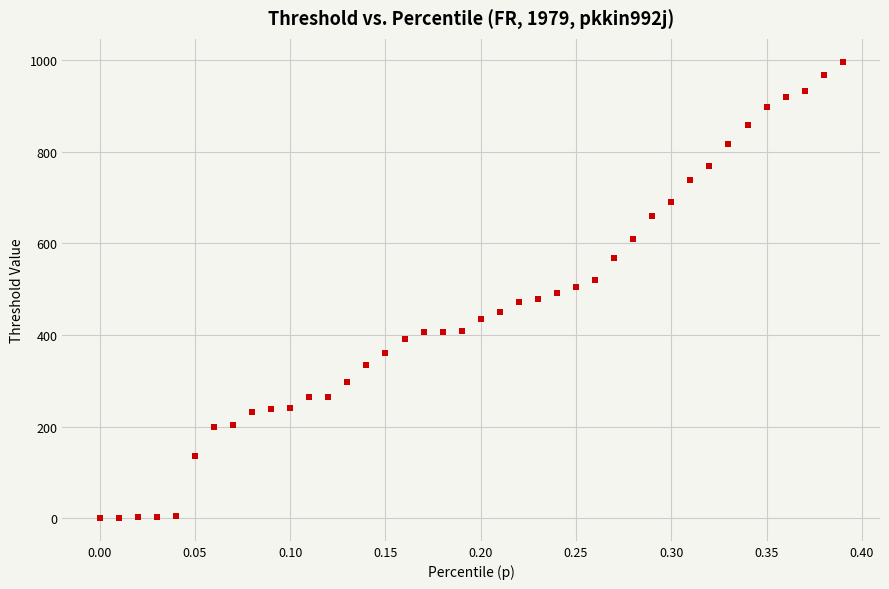

What is the range of Y values (max minus min)?

997.4